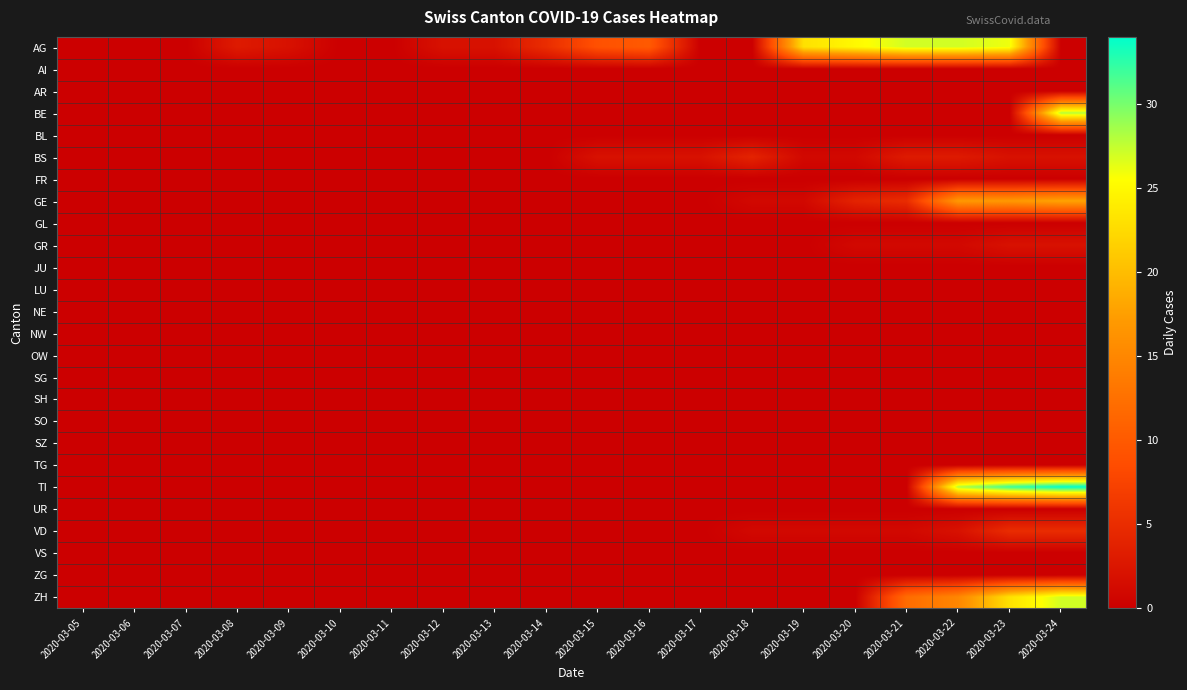

Which series has the largest range (max minus min)?

TI